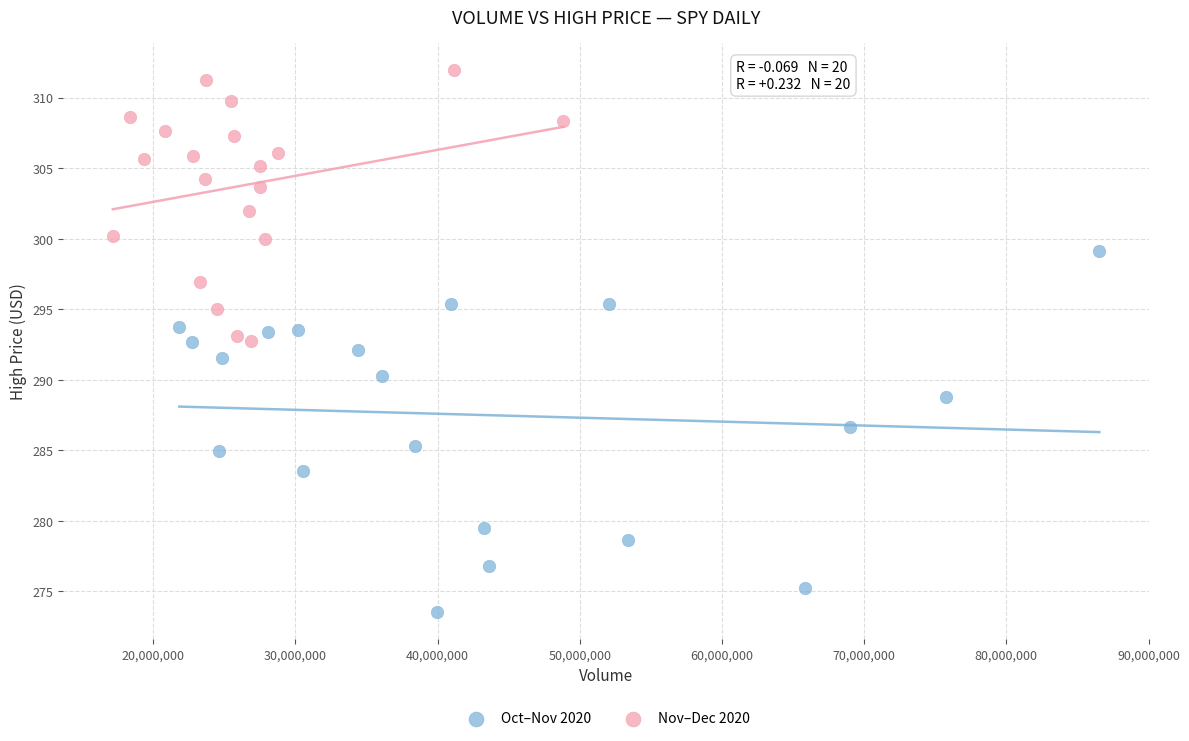

Which series reaches the minimum Y coordinate?

Oct–Nov 2020